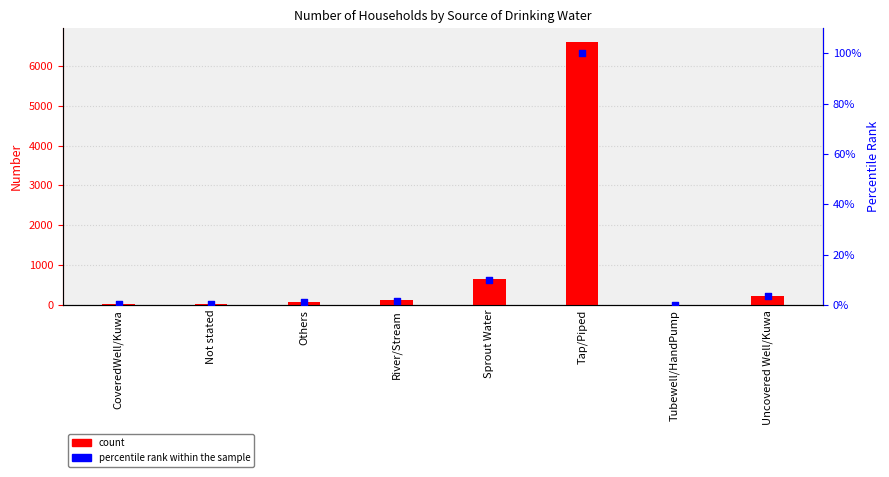

Which series has the widest spread of Y values?

Number